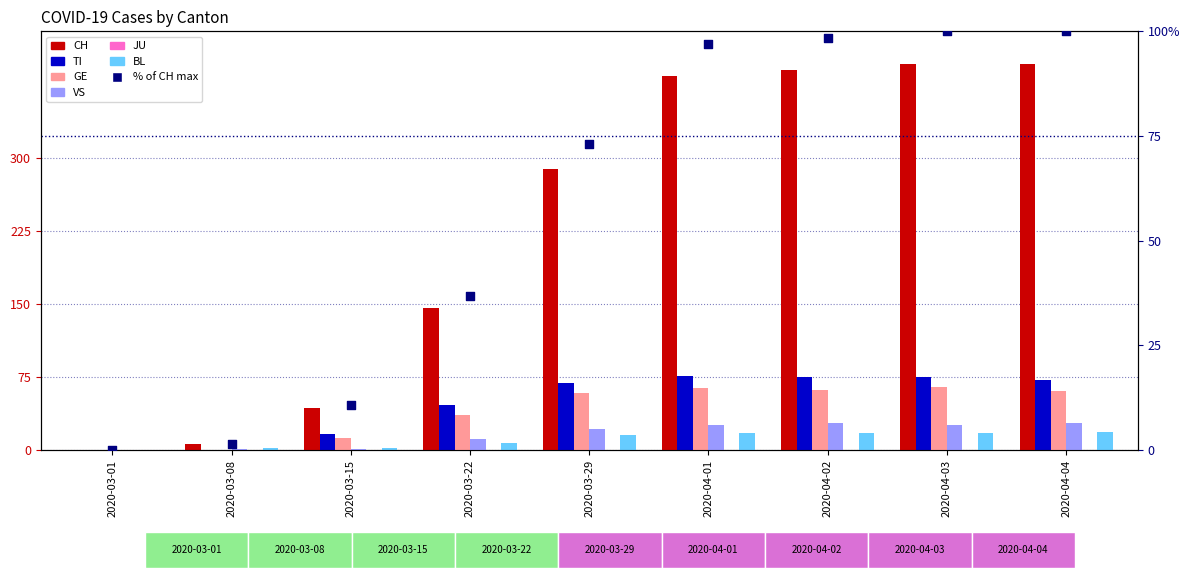

At which category is the sum across all series the highest?

2020-04-03